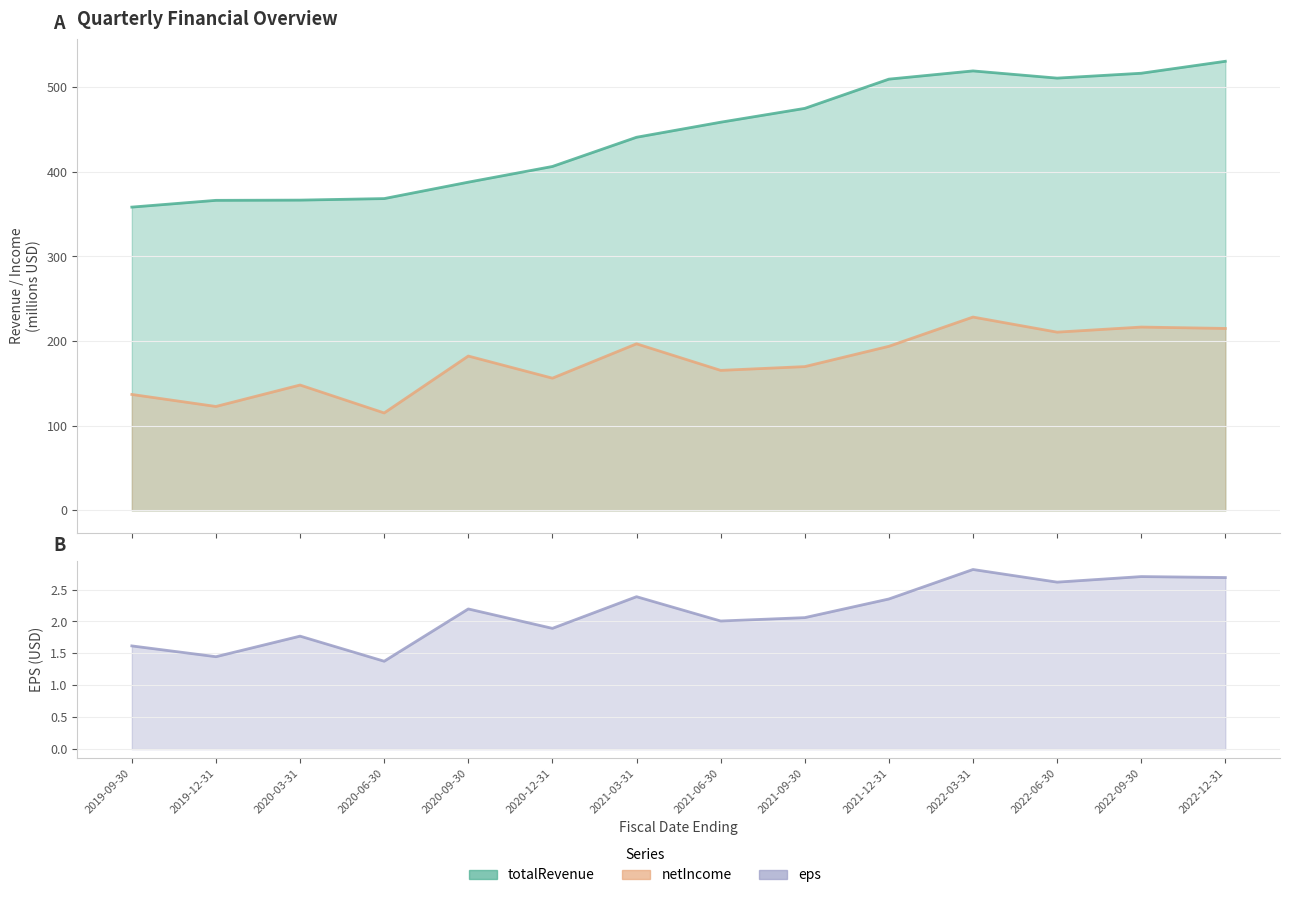

Which category has the highest value across all series?

2022-12-31